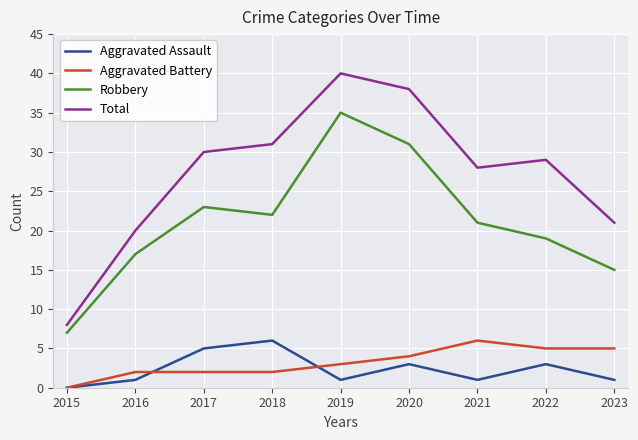

Read the Aggravated Assault value at 2017.

5